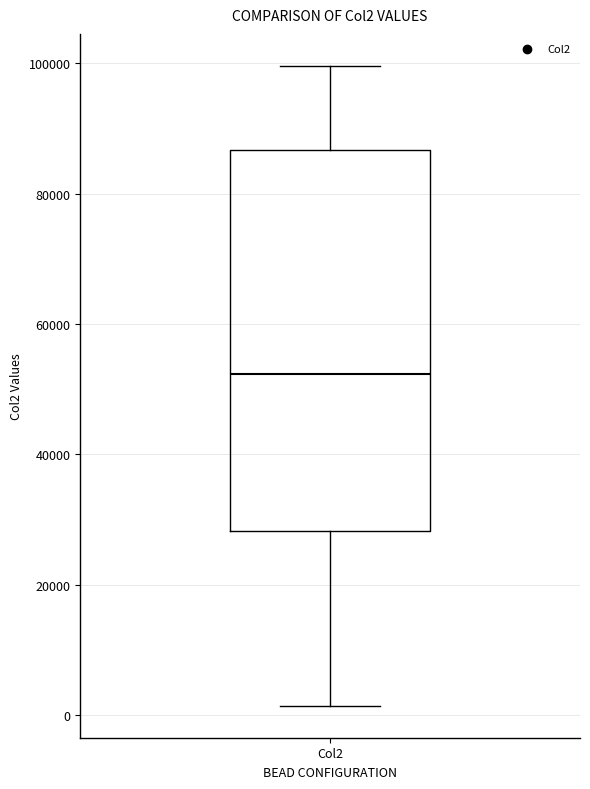

Transcribe this box plot: give where the median line is, the range the box spans, and where the two whiskers end, as read against the y-axis. The values are not printed on the chart, so give them approximately, as read against the axis.

median 52000, box 28000 to 86000, whiskers 2000 to 100000